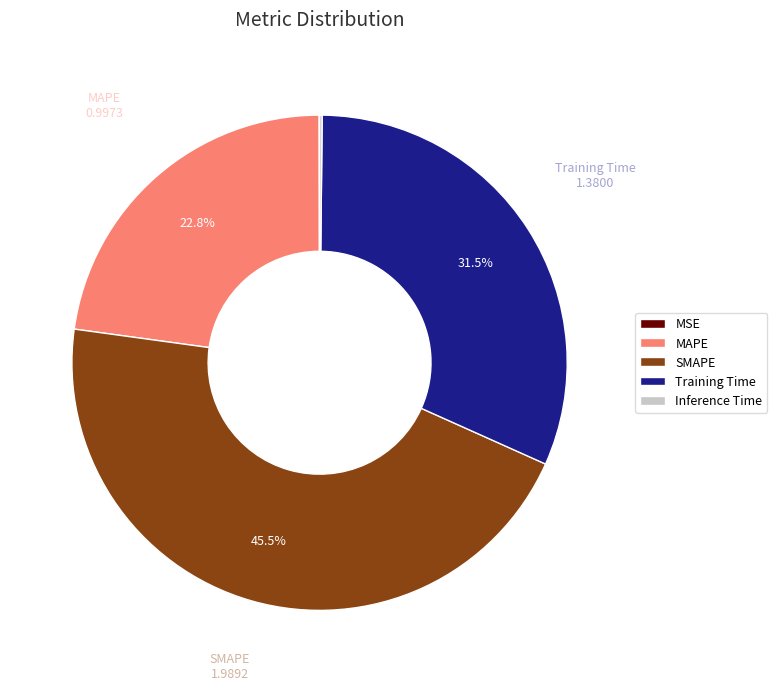

Does any single category account for the majority?

No